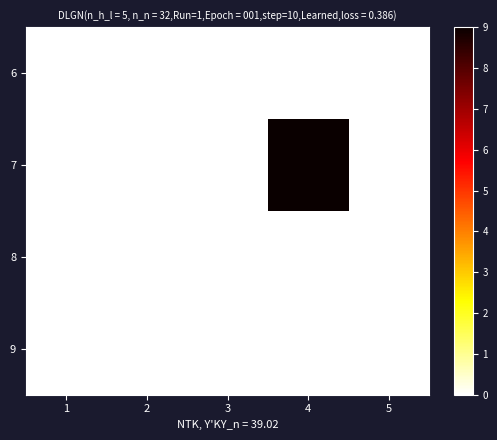

Which has a higher value, 1 or 5?

1